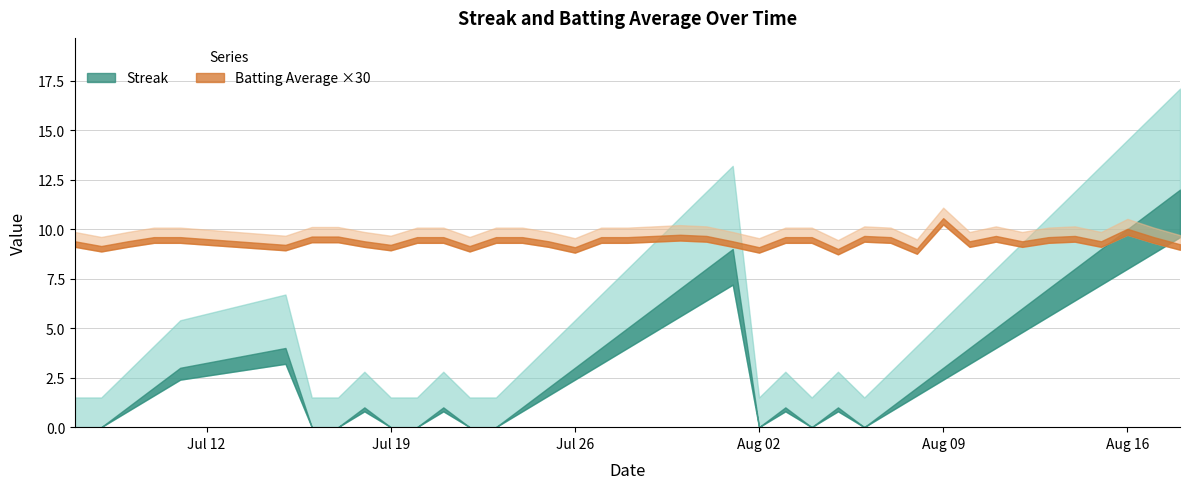

How many data points in streak are less than 2?

18